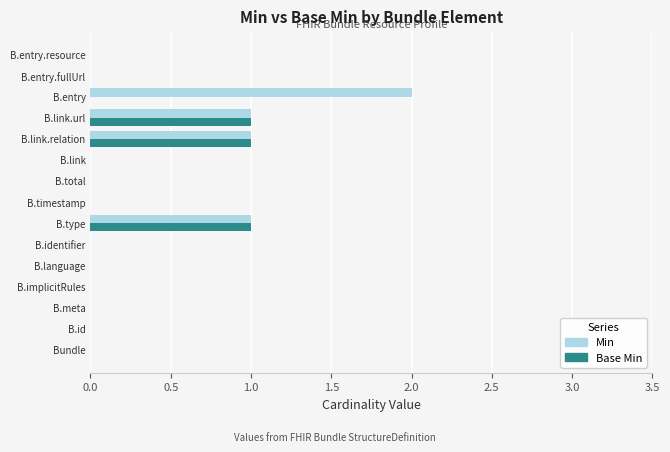

The value of Base Min at B.link is 0. True or false?

True